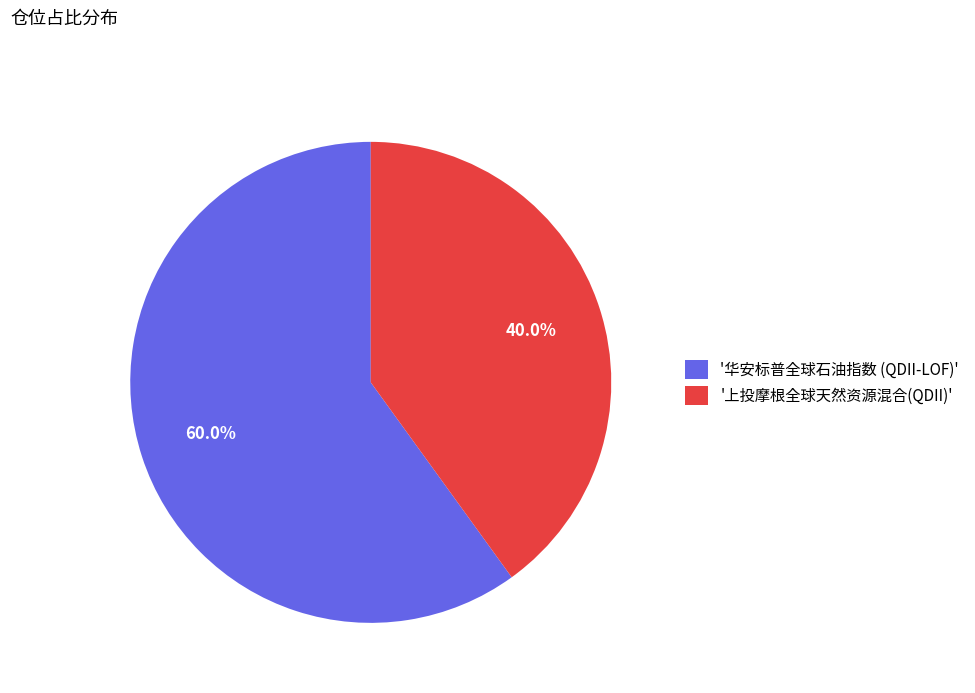

Which slice is the largest?

'华安标普全球石油指数 (QDII-LOF)'